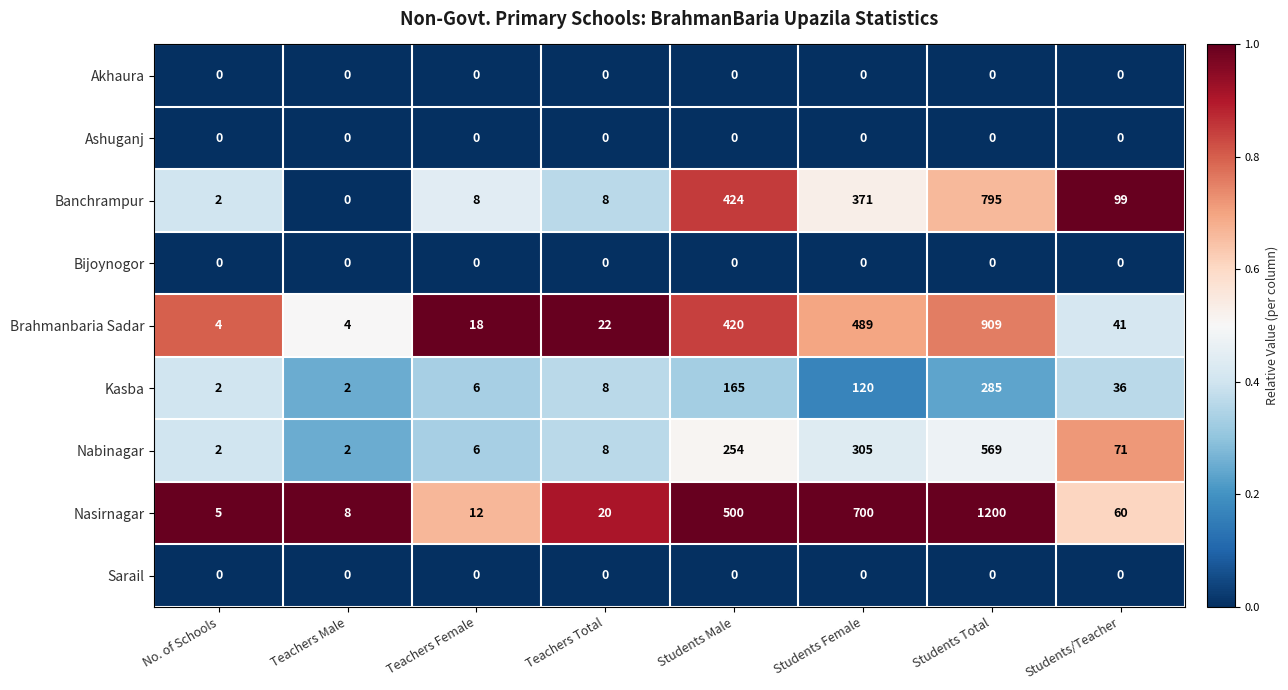

At which category is the sum across all series the highest?

Students Total